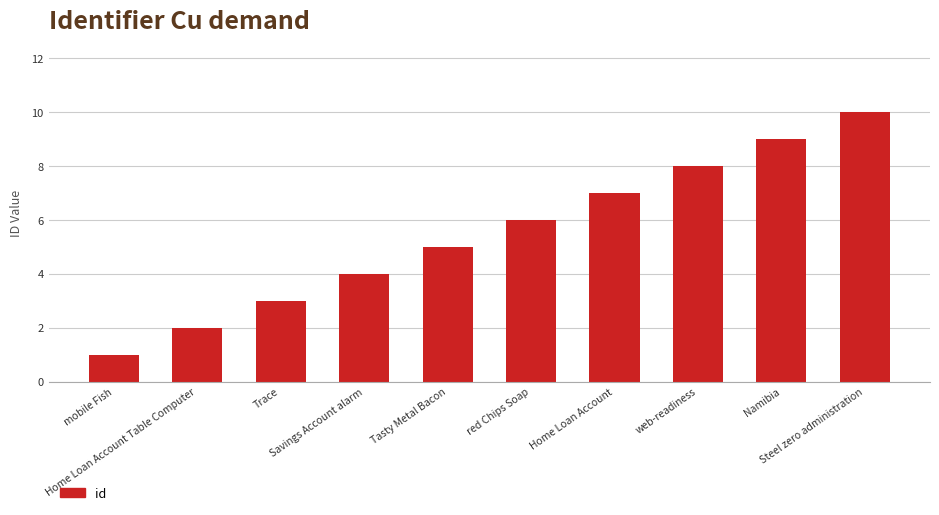

What is the maximum value shown in the chart?

10